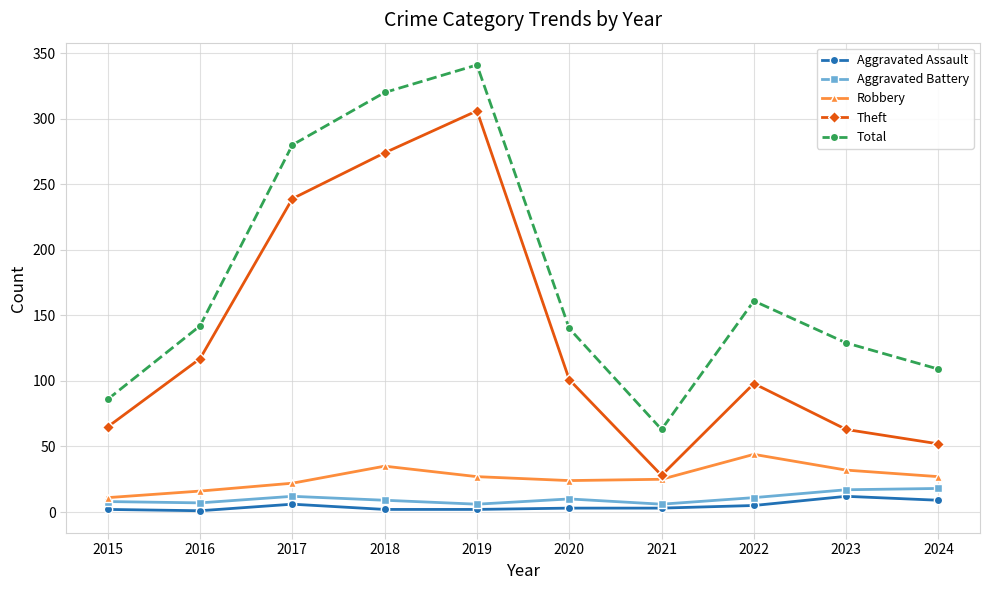

What is the greatest value displayed?

341